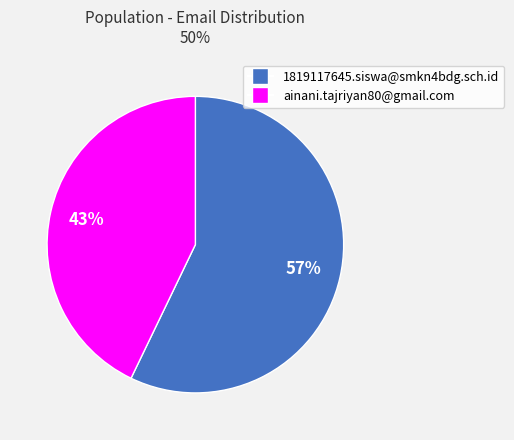

Does 1819117645.siswa@smkn4bdg.sch.id represent more than half of the total?

Yes